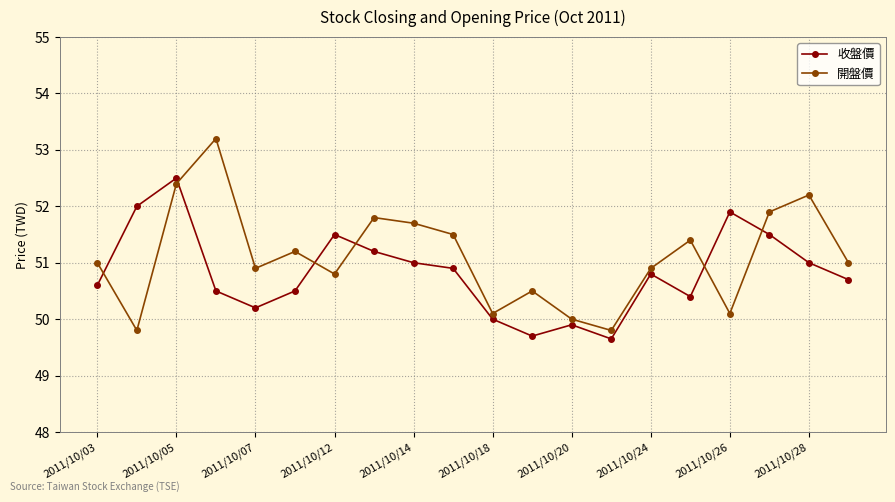

Which series ends up on top after the final intersection of 開盤價 and 收盤價?

開盤價